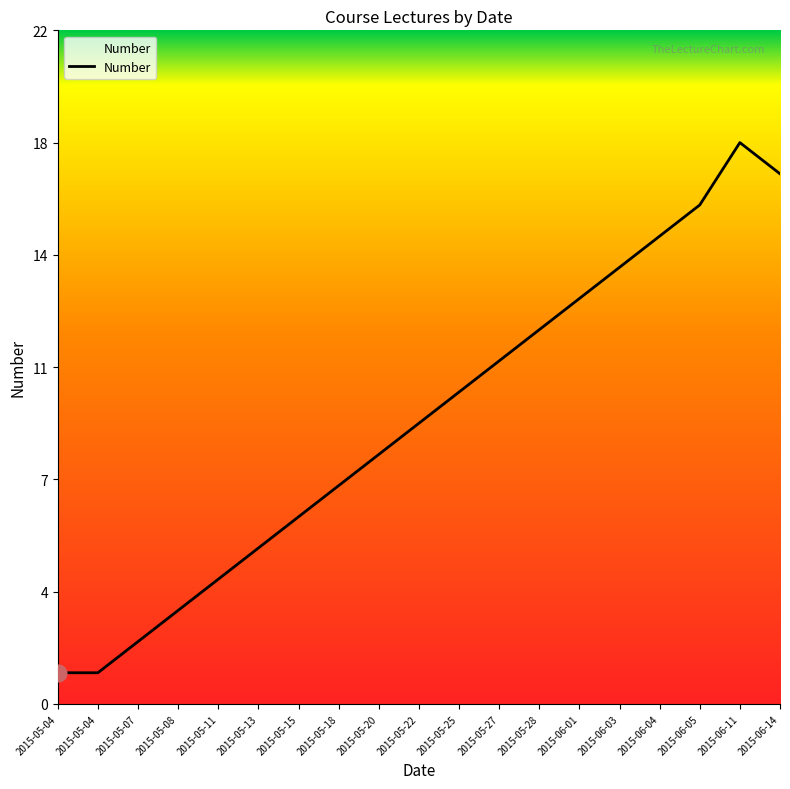

Approximately how many times larger is the value at 2015-05-08 compared to 2015-05-04?

3.0